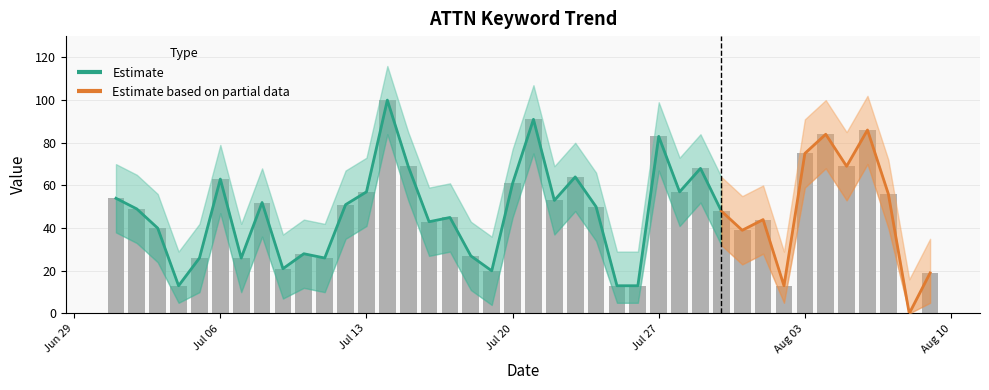

Between 2015/07/18 and 2015/07/03, which is larger?

2015/07/03